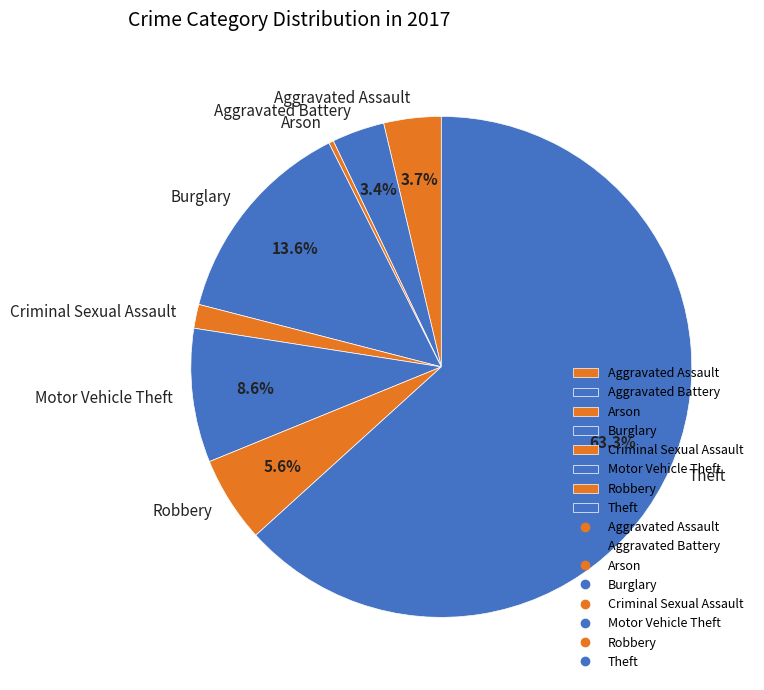

Between Criminal Sexual Assault and Aggravated Assault, which is larger?

Aggravated Assault